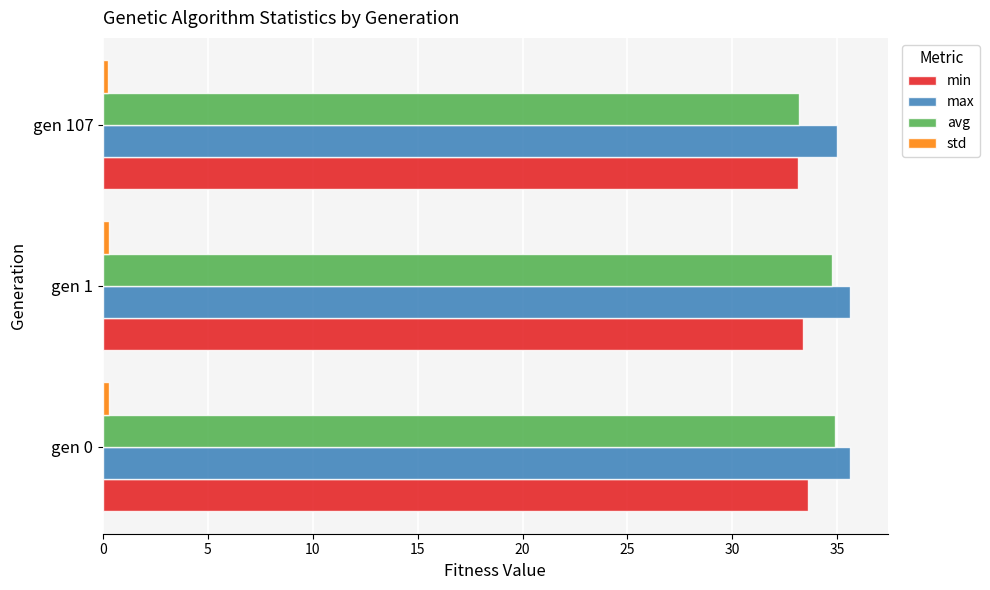

What is the smallest value displayed?

0.2